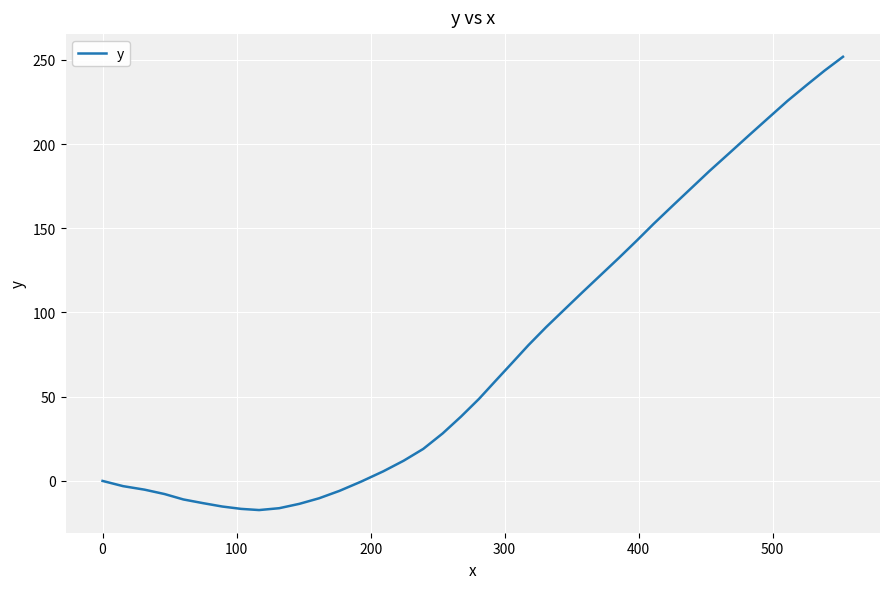

Count the number of categories in the chart.

40